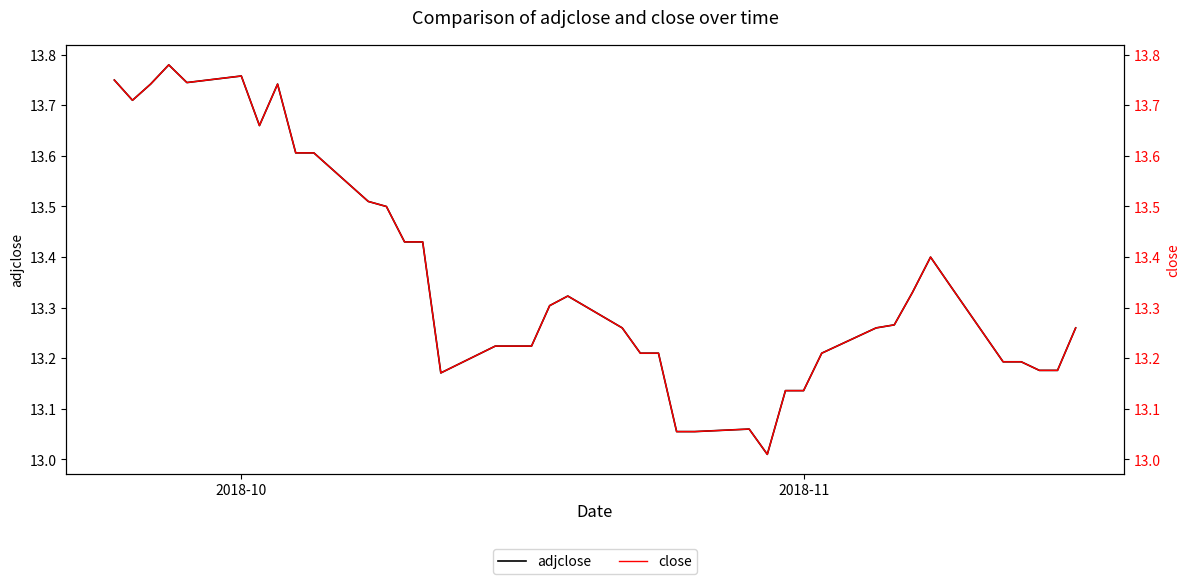

What is the smallest value displayed?

13.0